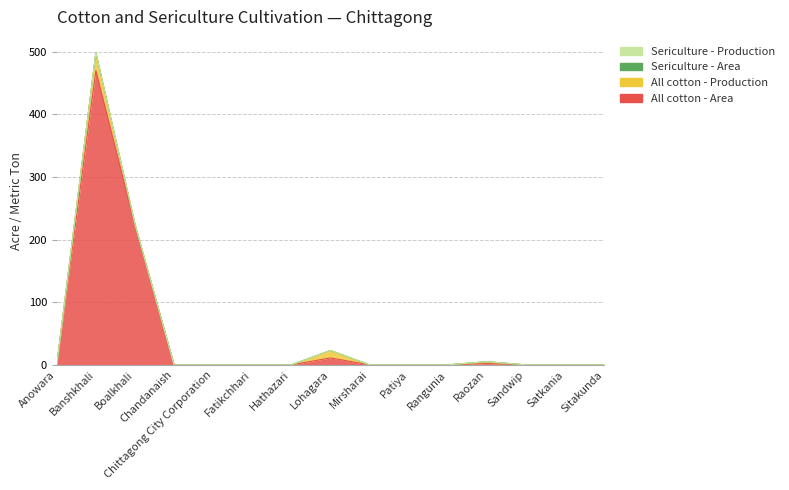

What are all the series names shown in the legend?

All cotton - Area, All cotton - Production, Sericulture - Area, Sericulture - Production